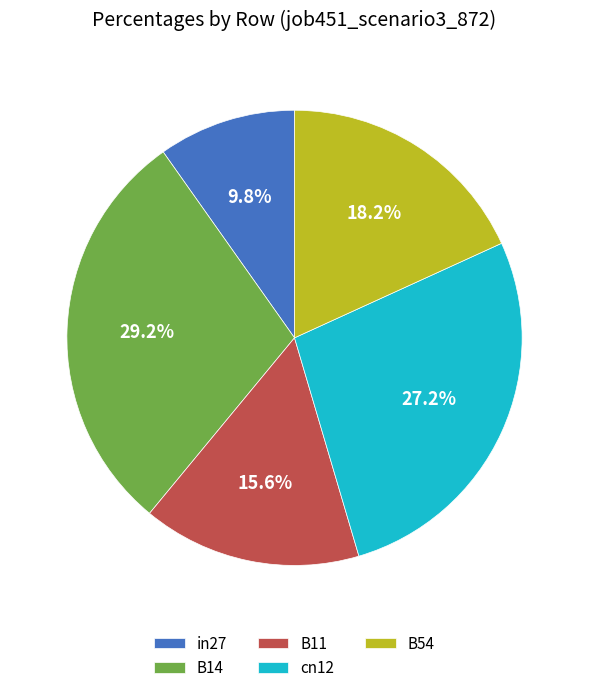

What portion of the pie excludes cn12?

72.8%